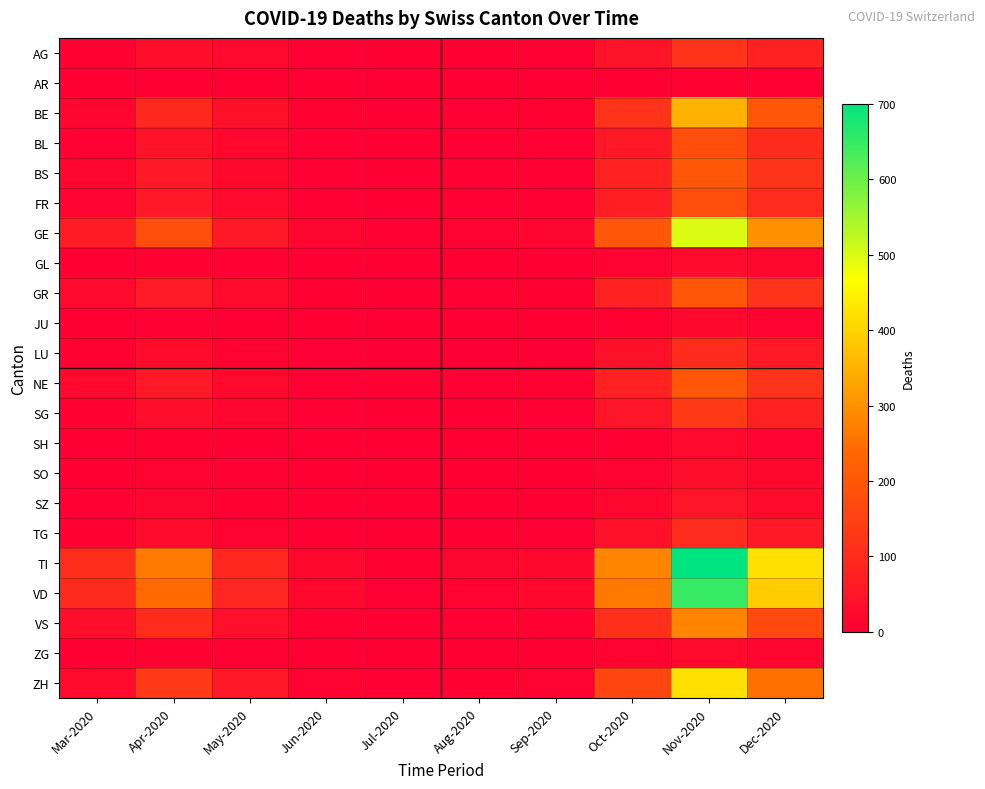

At how many categories does at least one series exceed 485?

1